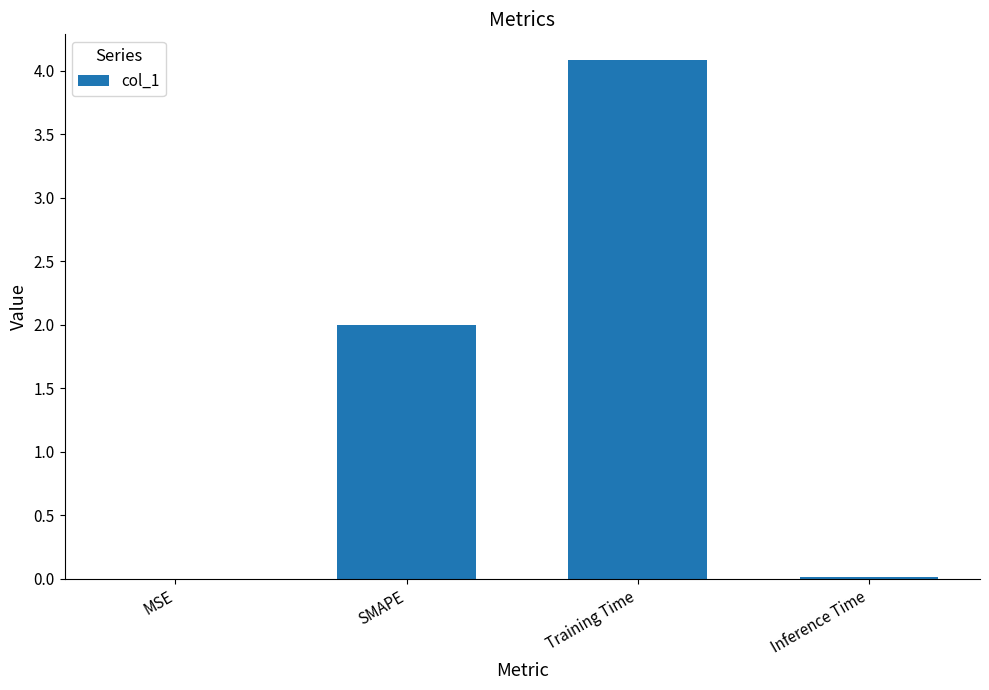

True or false: the data shows 0.0 at Inference Time.

True